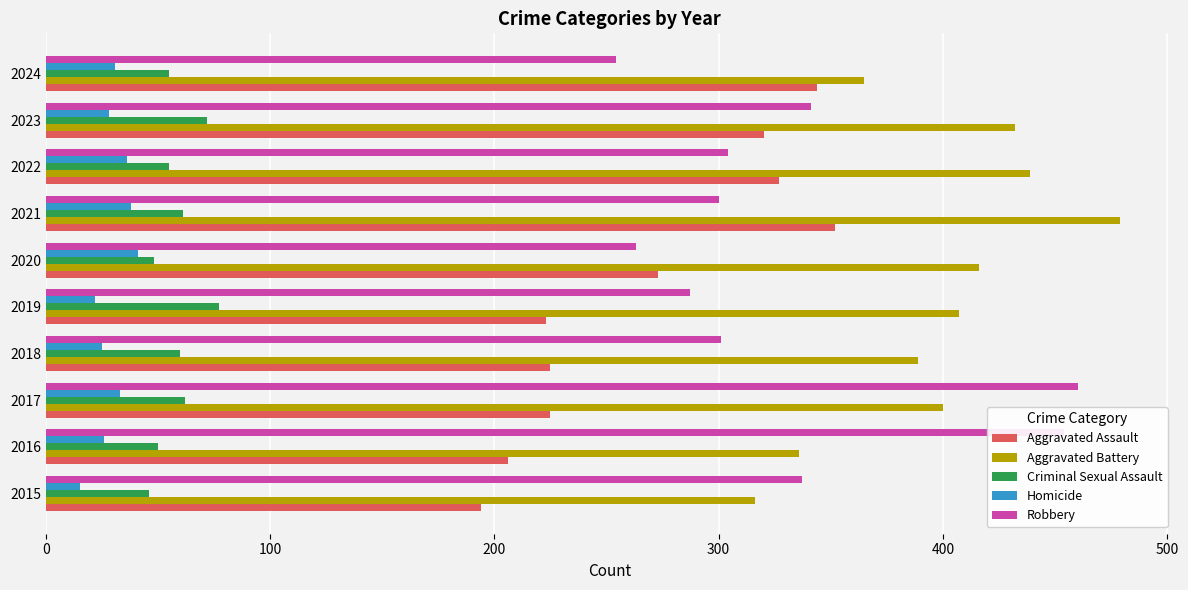

Rank the series at 2019 from lowest to highest value.

Homicide, Criminal Sexual Assault, Aggravated Assault, Robbery, Aggravated Battery